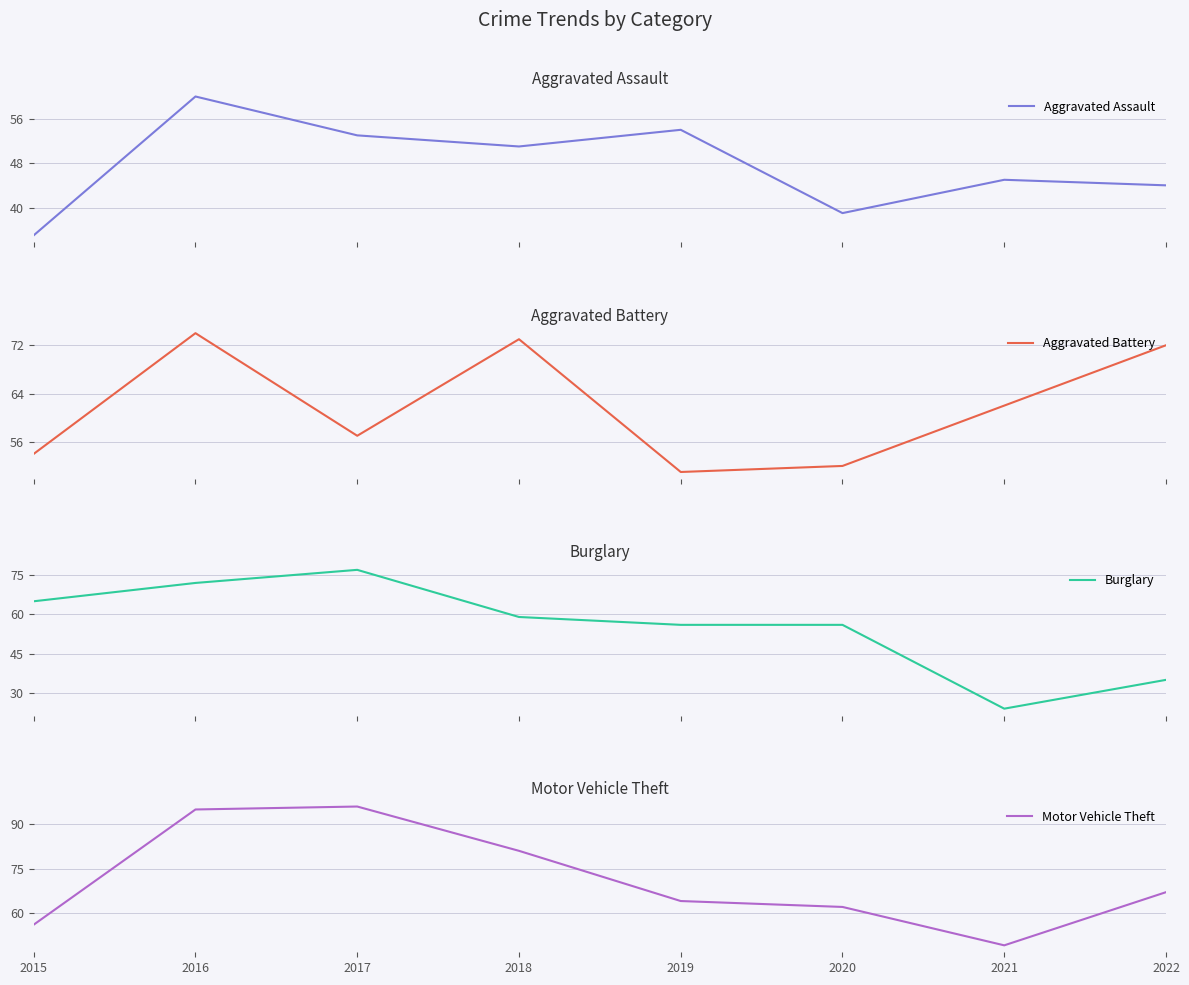

Is the value of Burglary at 2019 greater than the value of Motor Vehicle Theft at 2018?

No